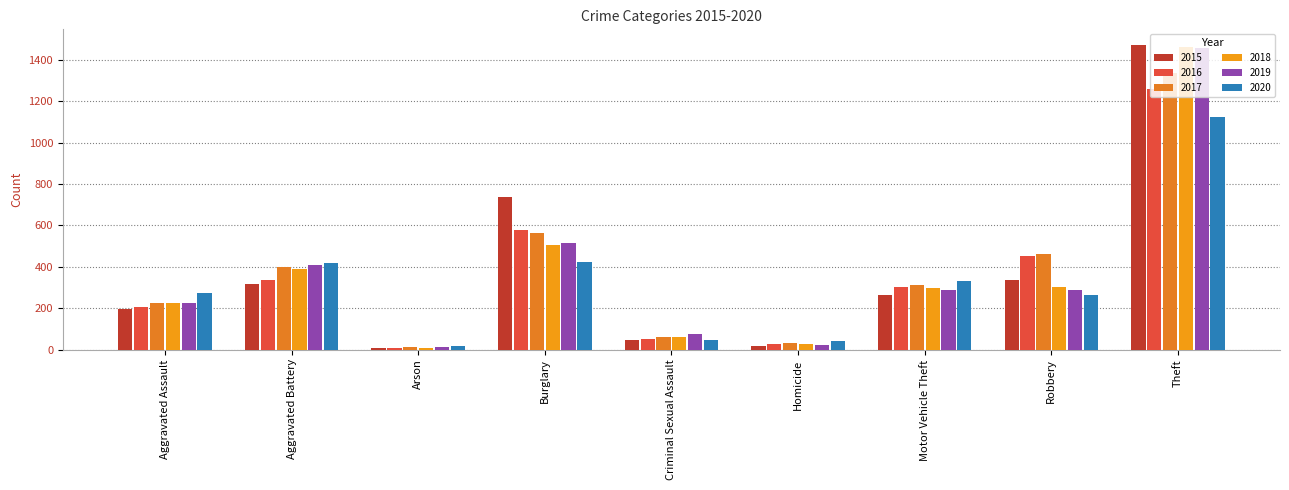

List the labels in order of 2015 value, smallest first.

Arson, Homicide, Criminal Sexual Assault, Aggravated Assault, Motor Vehicle Theft, Aggravated Battery, Robbery, Burglary, Theft